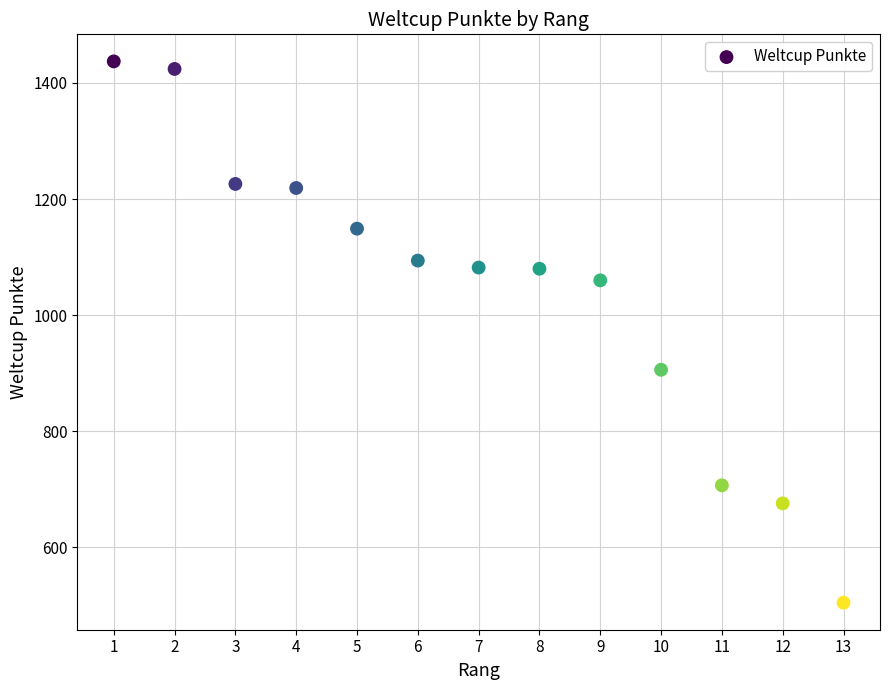

What Y value in the scatter plot is closest to 971?

906